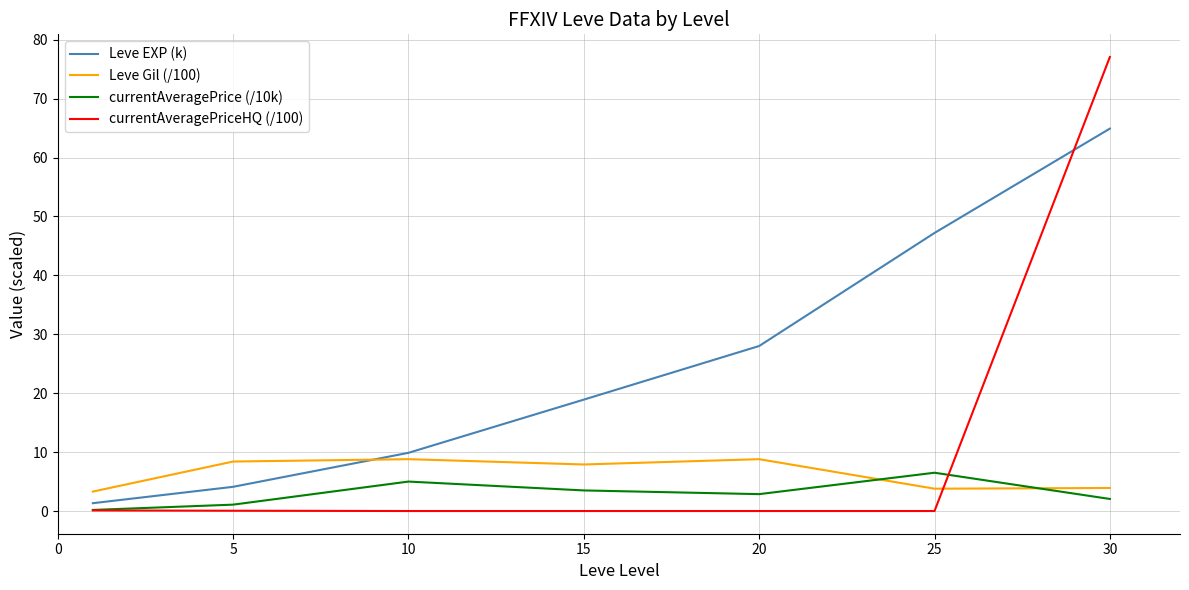

How many interior local peaks does the Leve Gil (/100) series have?

2